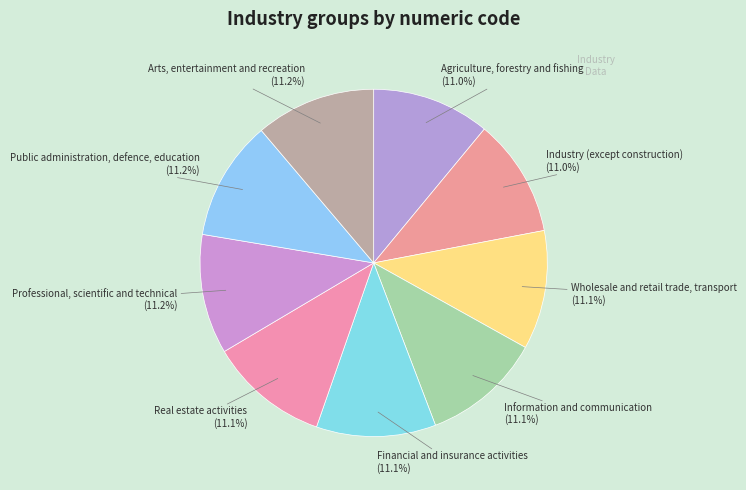

How many slices are in this pie chart?

9